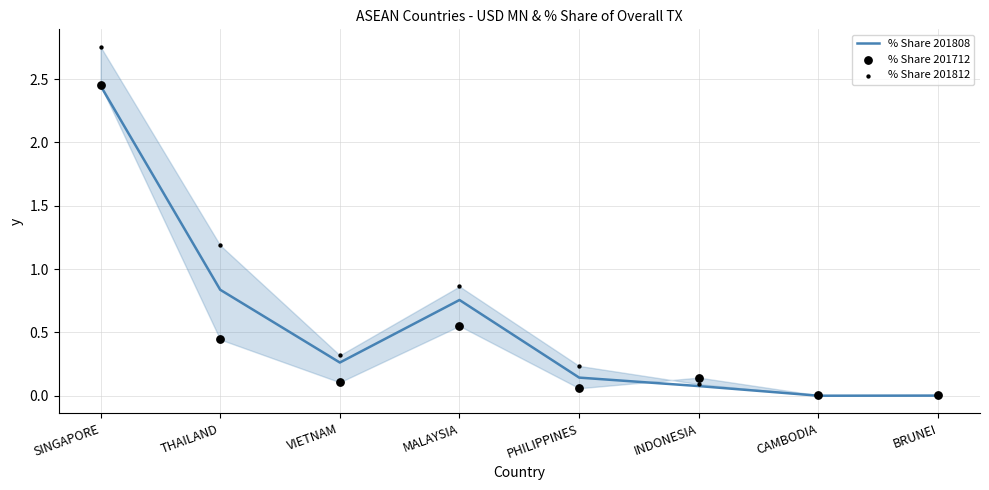

At how many categories does at least one series exceed 1?

2